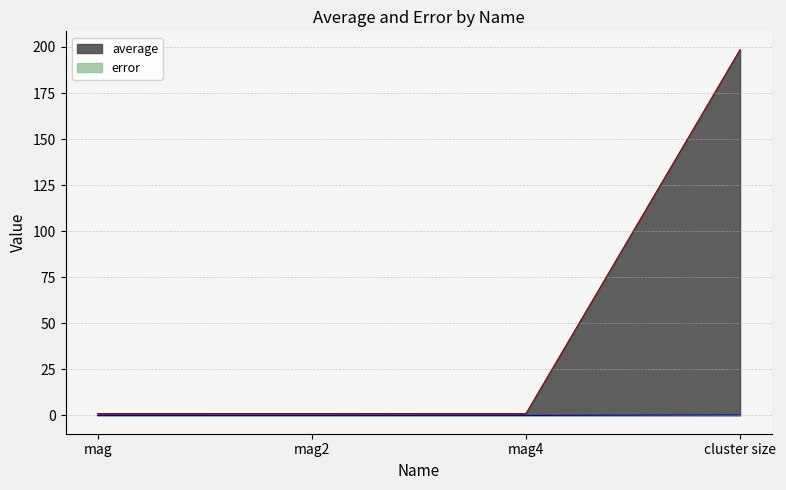

Does the chart display data point markers on the line(s)?

No